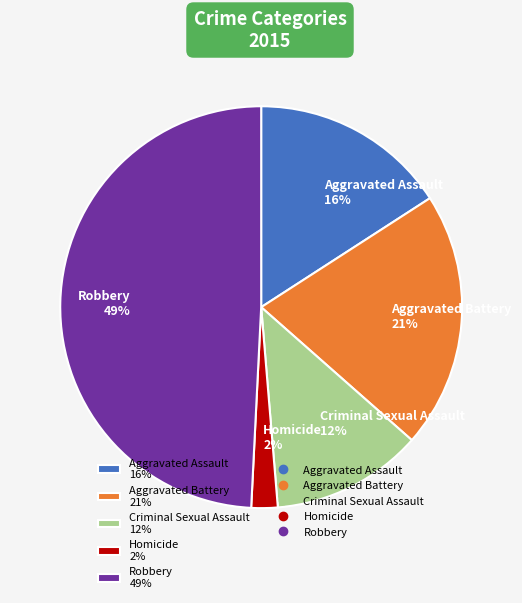

How many segments does this pie chart have?

5